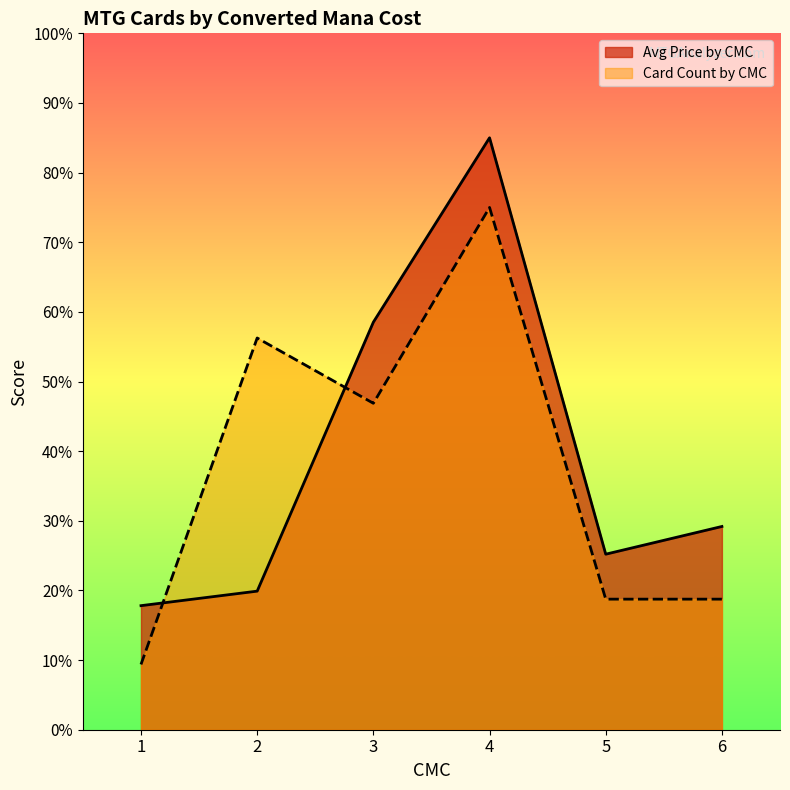

How many times do Avg Price by CMC and Card Count by CMC cross each other?

2